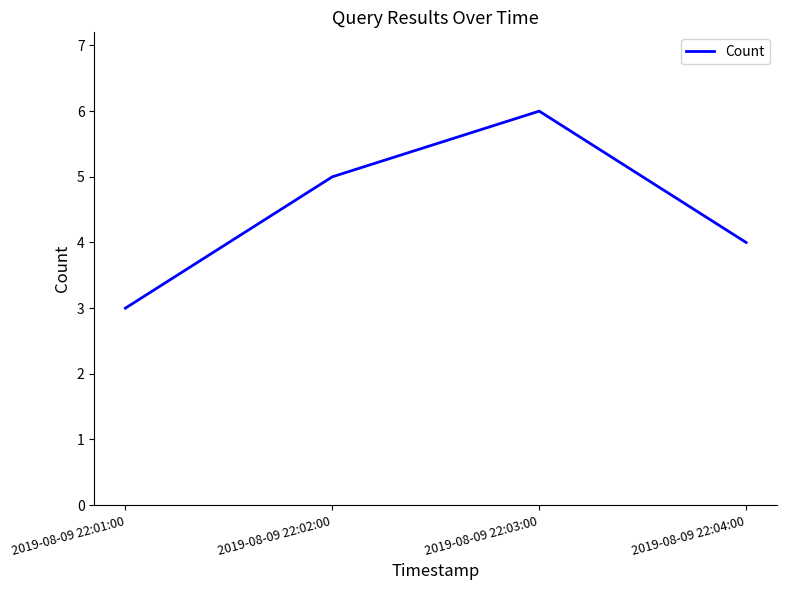

Reading left to right, what are all the values shown in this chart?

2019-08-09 22:01:00=3	2019-08-09 22:02:00=5	2019-08-09 22:03:00=6	2019-08-09 22:04:00=4